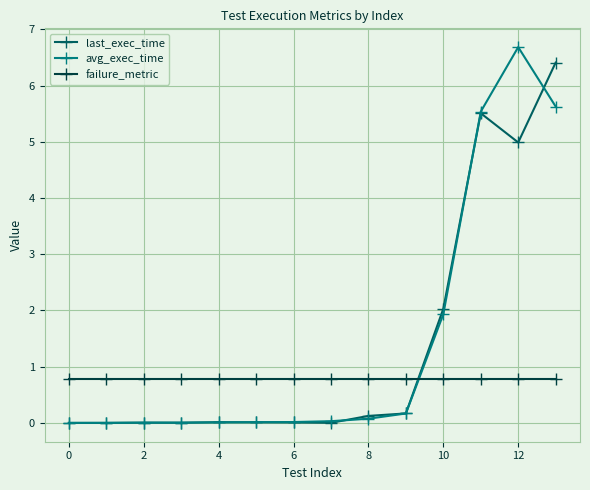

What is the value of the failure_metric point at the 10th from the left?

0.8